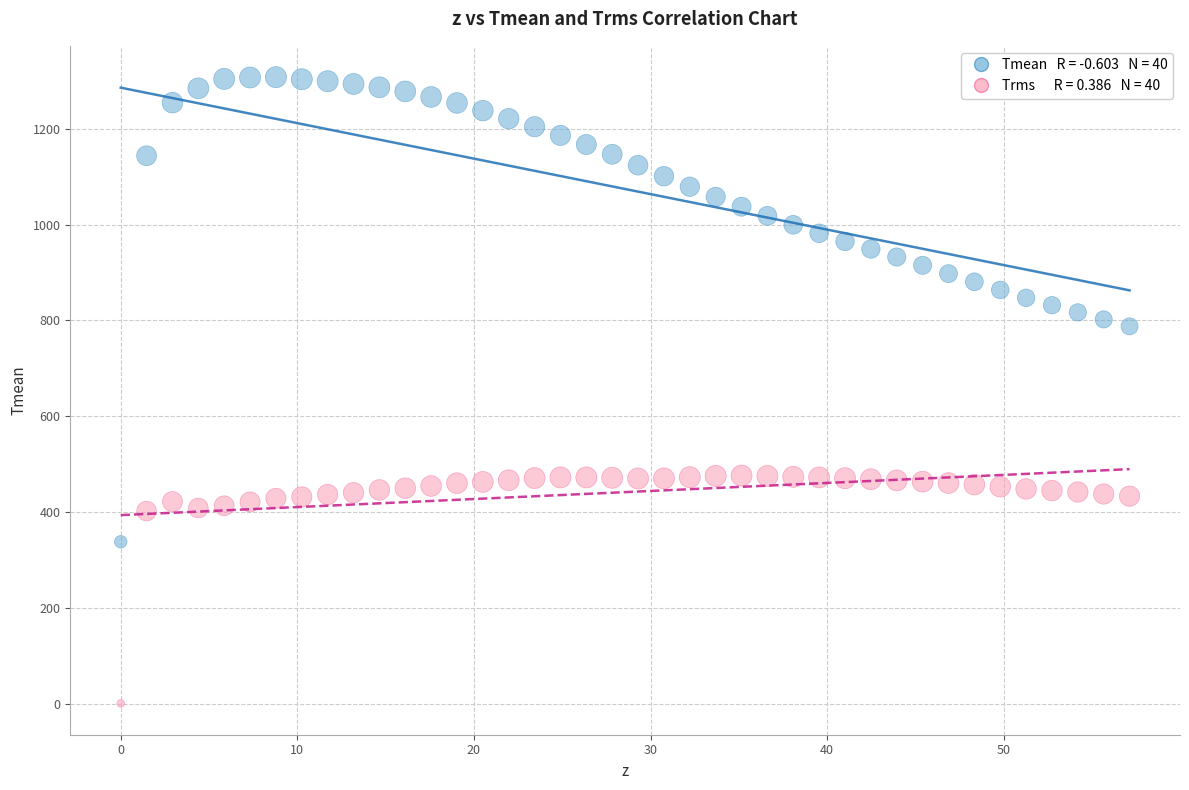

Across all data points, what is the range of X values (max minus min)?

57.1